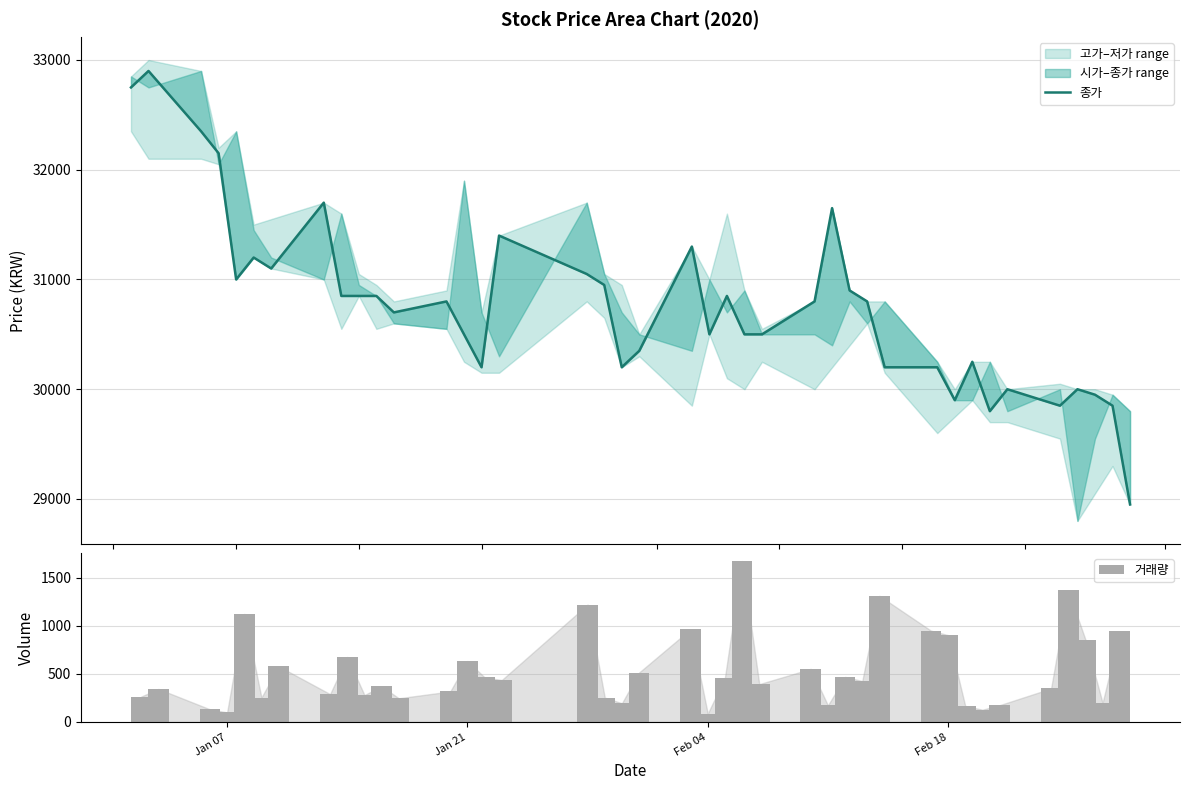

What is the sum of all 거래량 values?

21267